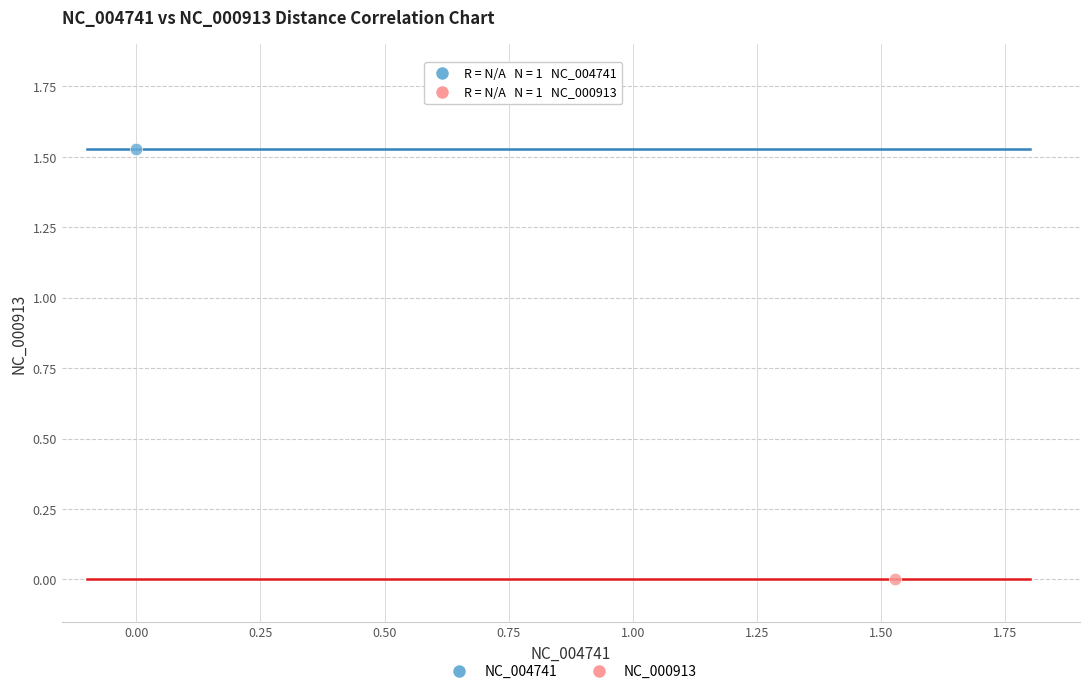

What are all the series names shown in the legend?

NC_004741, NC_000913